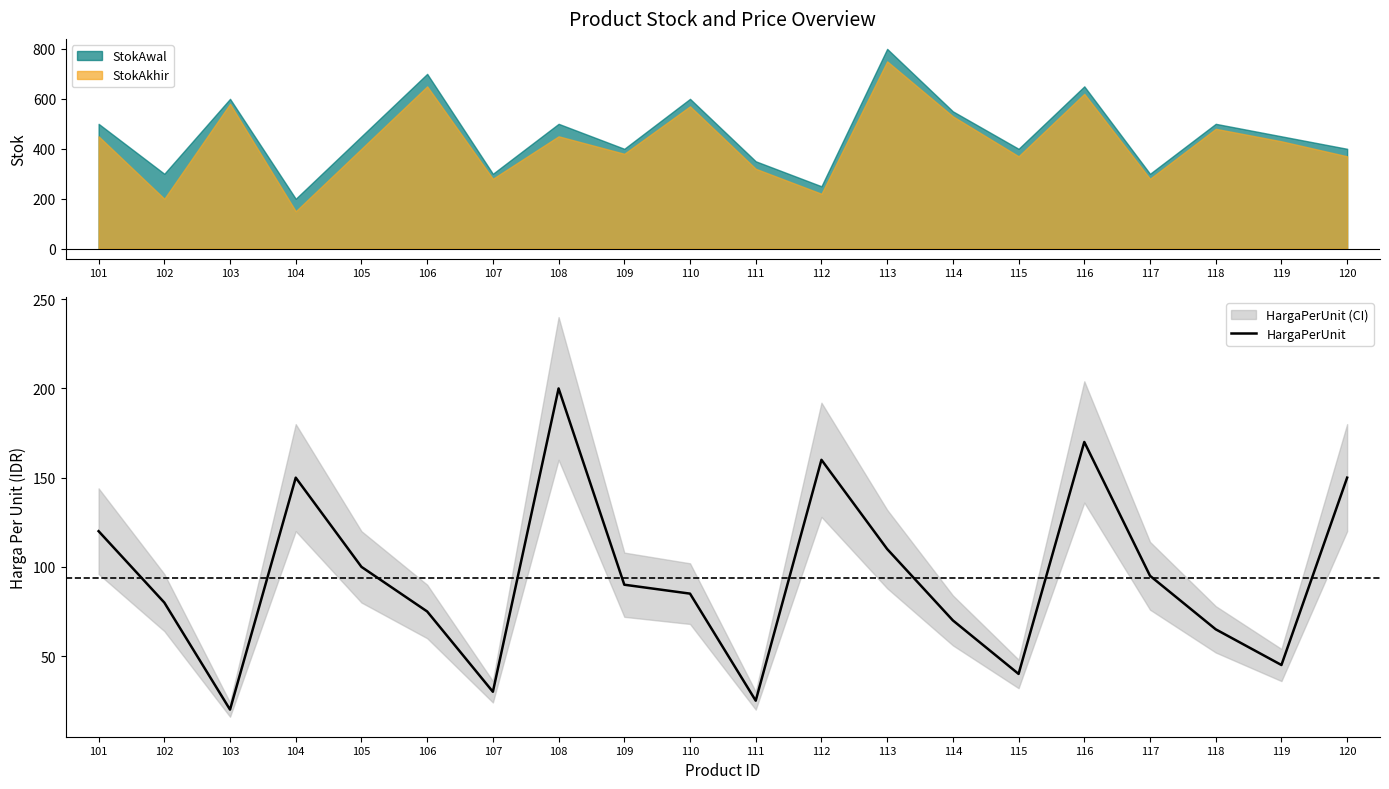

What is the change in value from 103 to 112?

+140